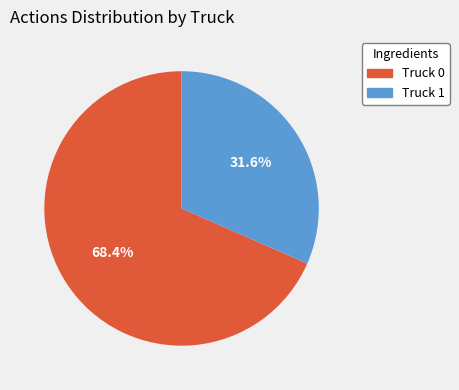

Rank the categories by value from highest to lowest.

Truck 0, Truck 1